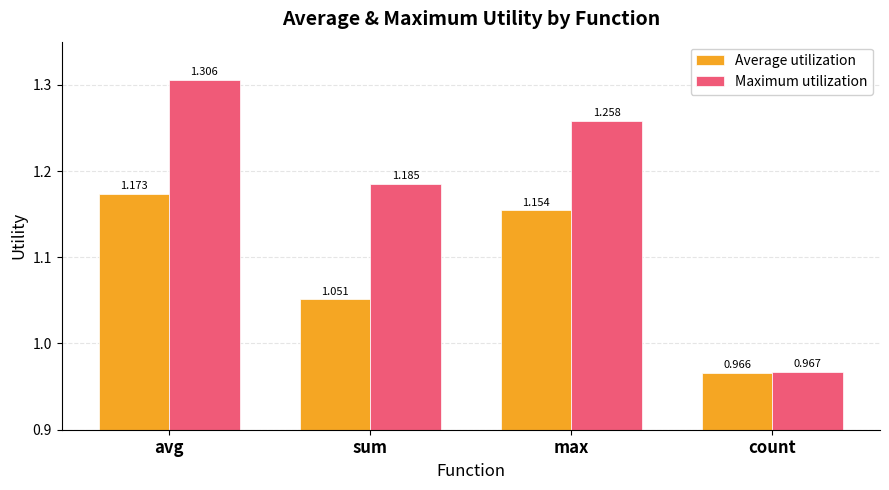

Where does the Maximum utilization series first go above 1?

avg